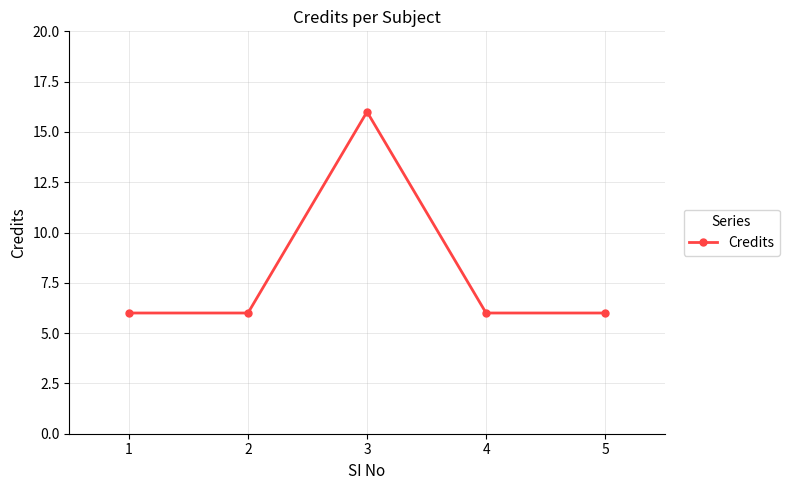

What is the minimum value shown in the chart?

6